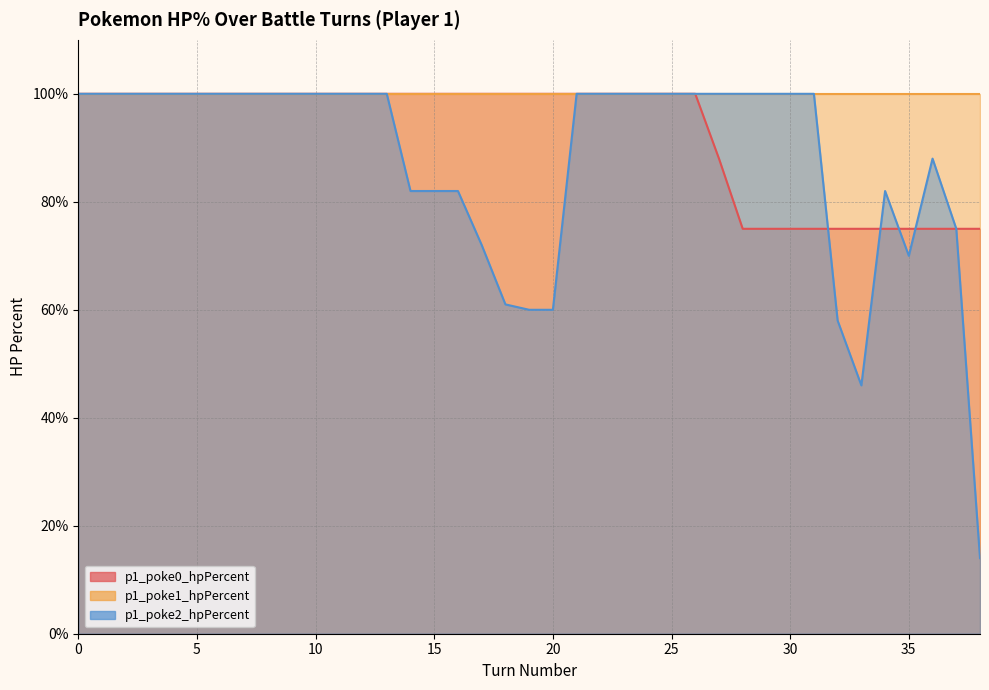

How many data points in p1_poke0_hpPercent are less than 100?

12